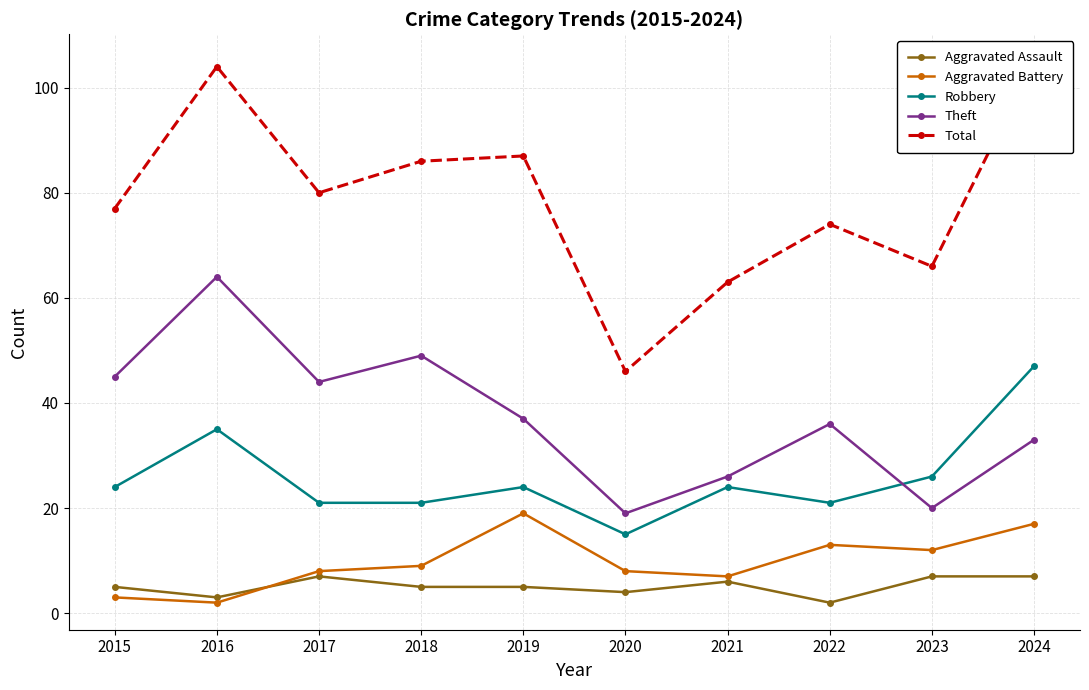

What is the value of the Robbery point at the 3rd from the left?

21